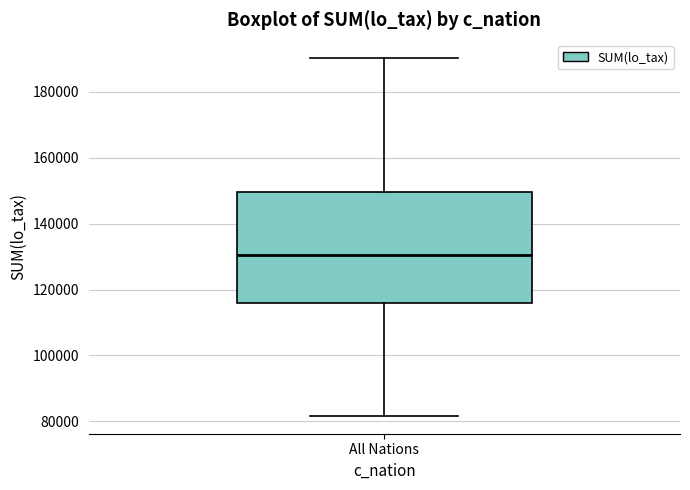

Where does the median line of the box for All Nations sit on the y-axis? The values are not printed on the chart, so give them approximately, as read against the axis.

130000